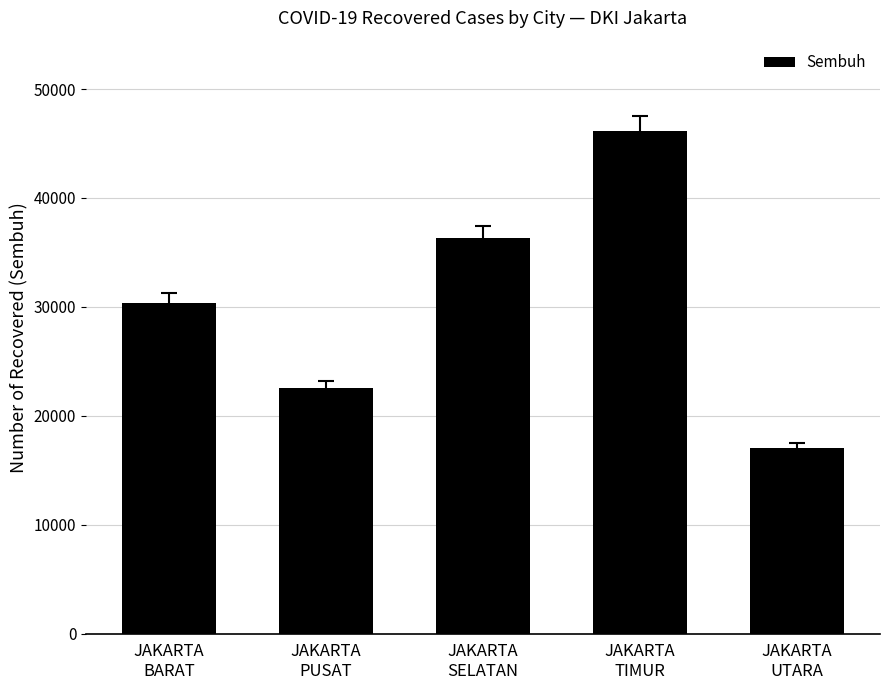

Are the bars grouped side by side (vs. stacked)?

No